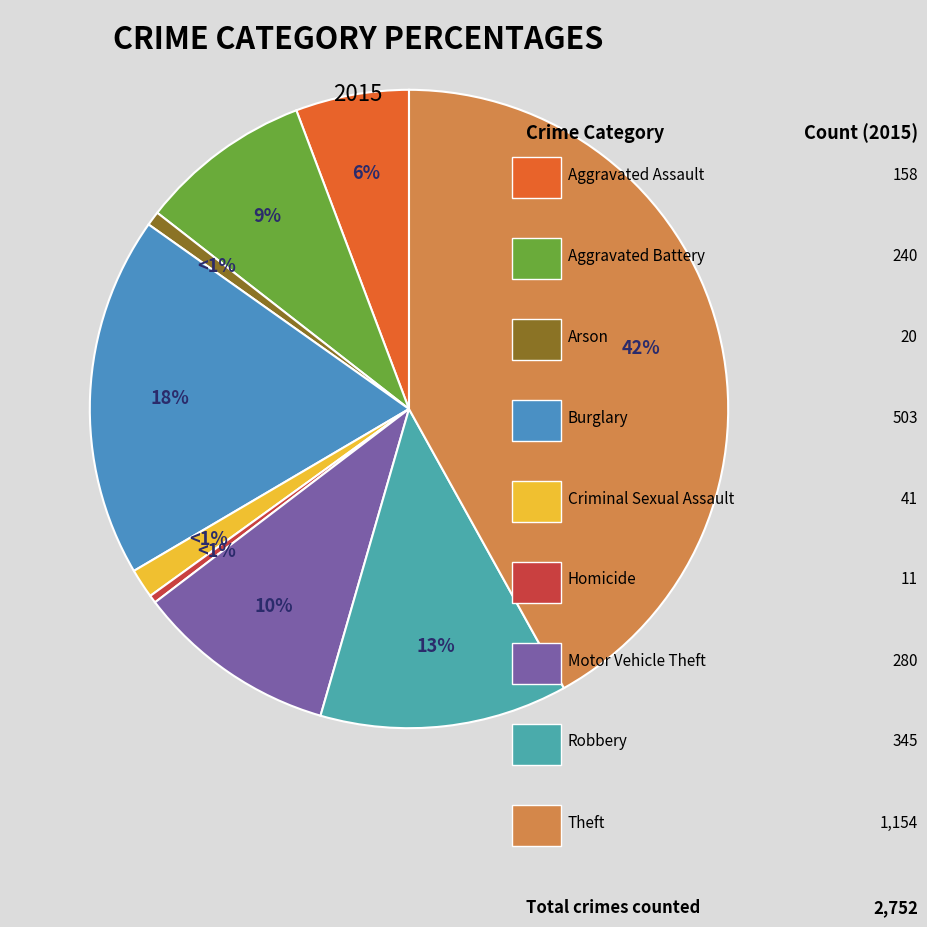

How many segments does this pie chart have?

9